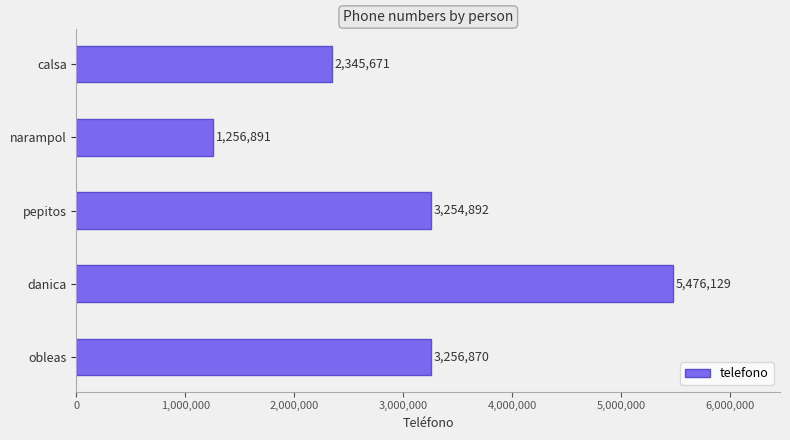

Which category has the highest value across all series?

danica